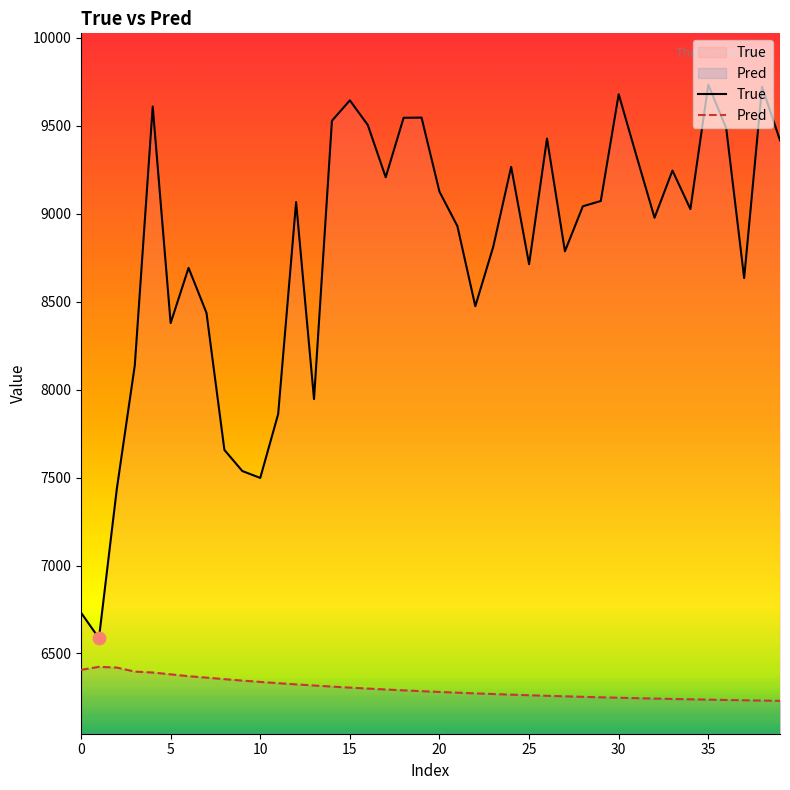

Which series has the largest total across all categories?

True